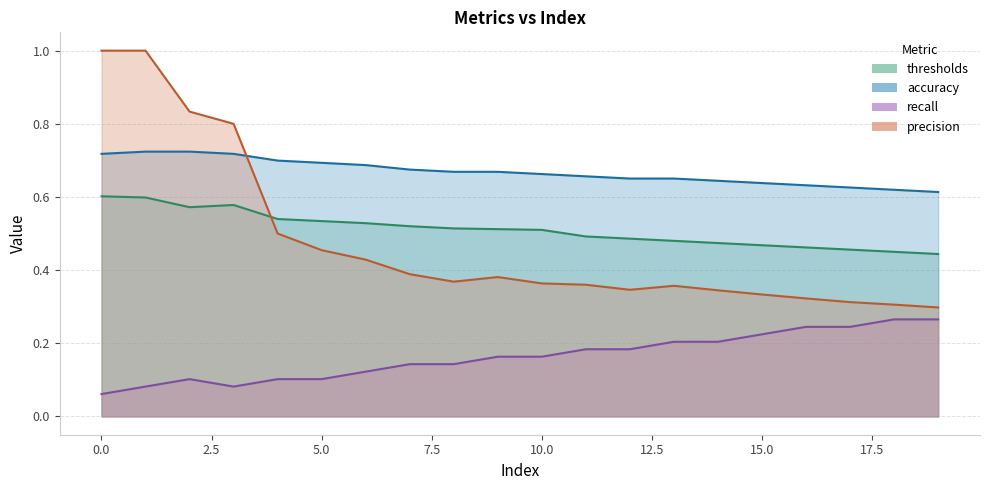

How many series are shown in this chart?

4